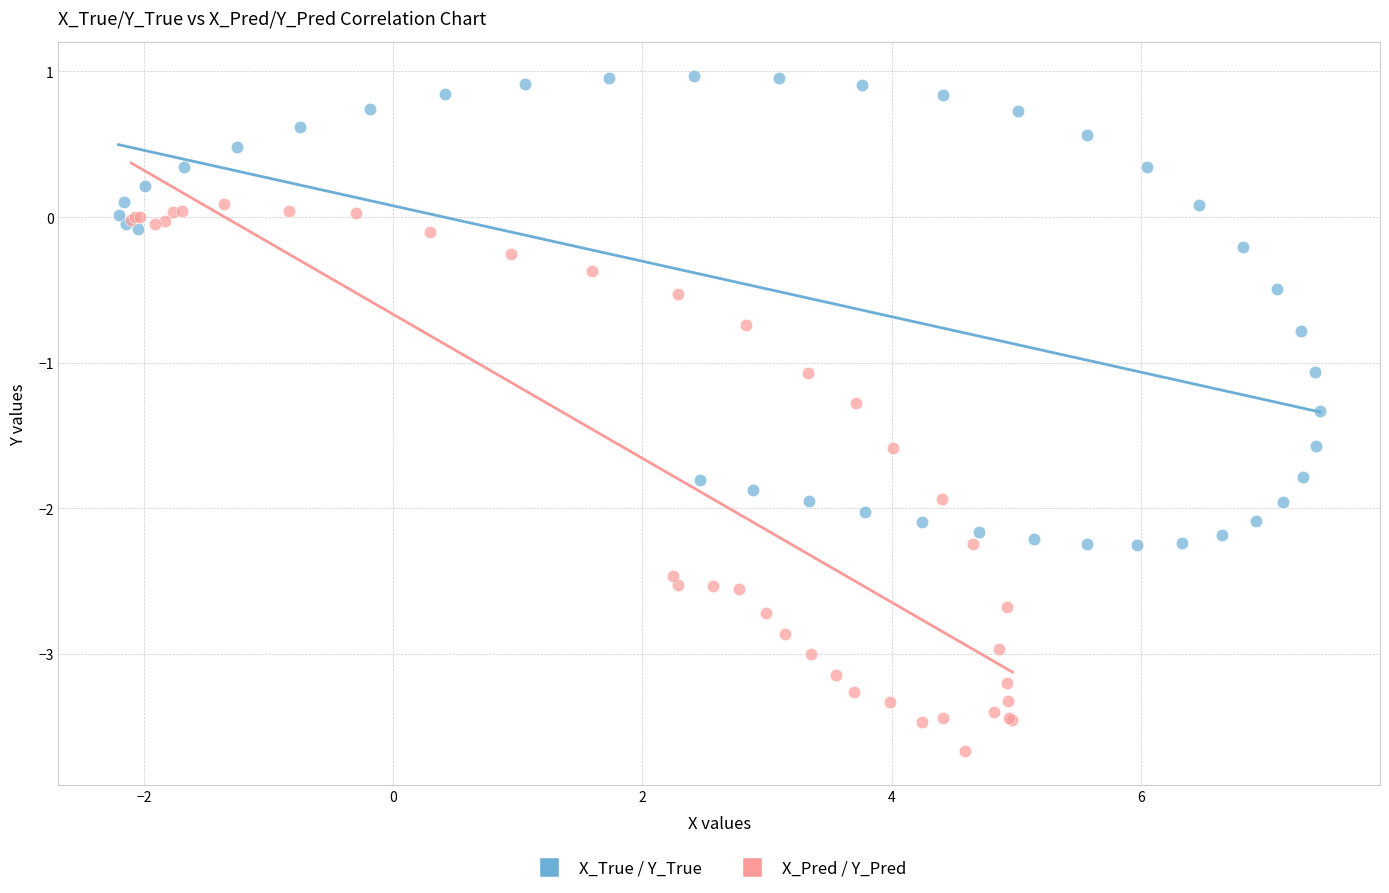

Which series reaches the maximum Y coordinate?

X_True / Y_True